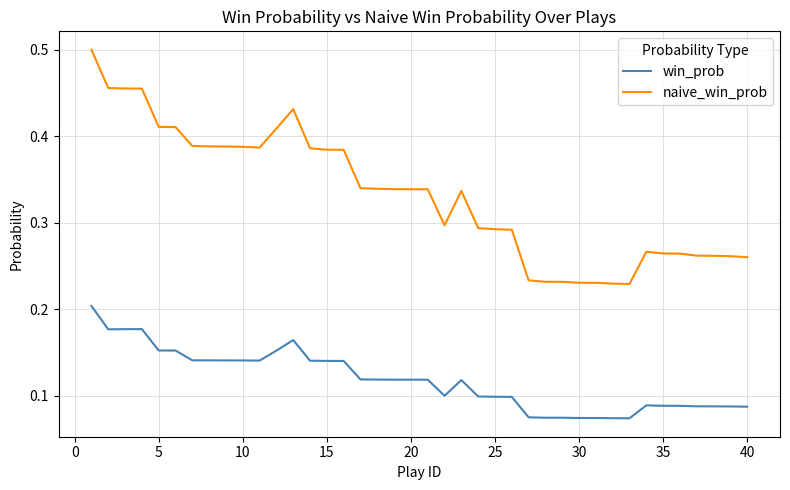

Rank the series by their average value, from highest to lowest.

naive_win_prob, win_prob